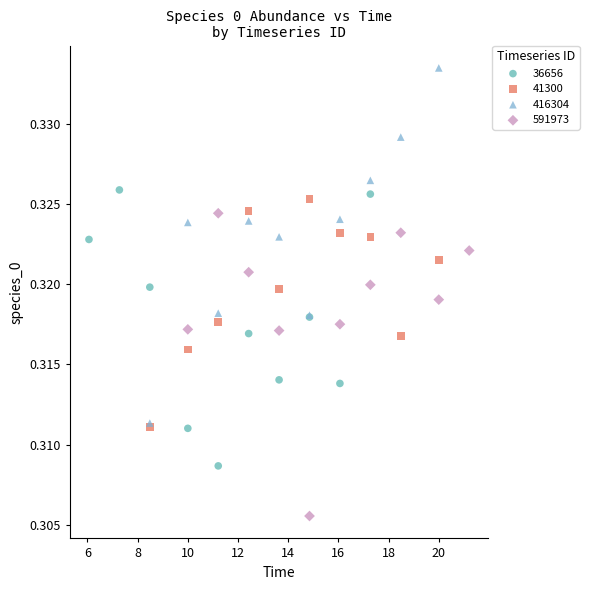

Which series reaches the minimum Y coordinate?

591973